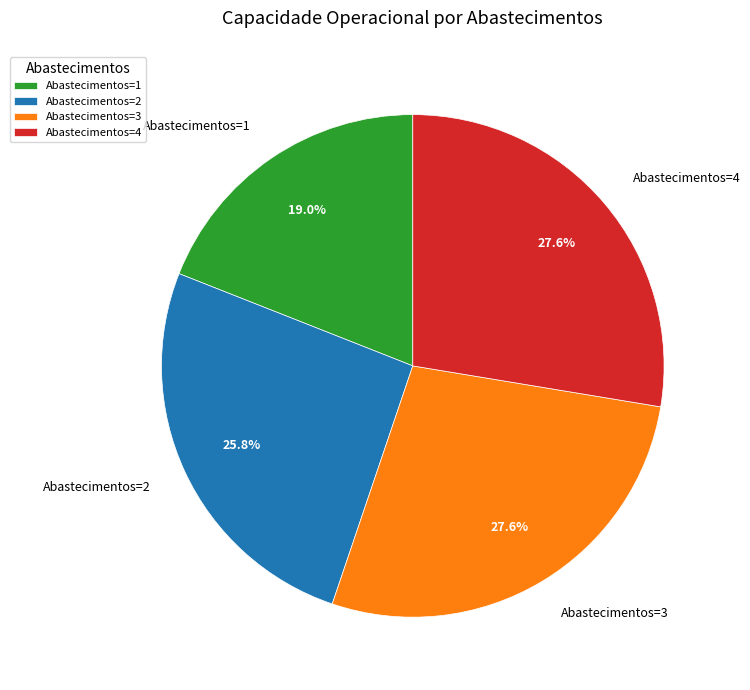

True or false: Abastecimentos=3 accounts for 28% of the total.

True